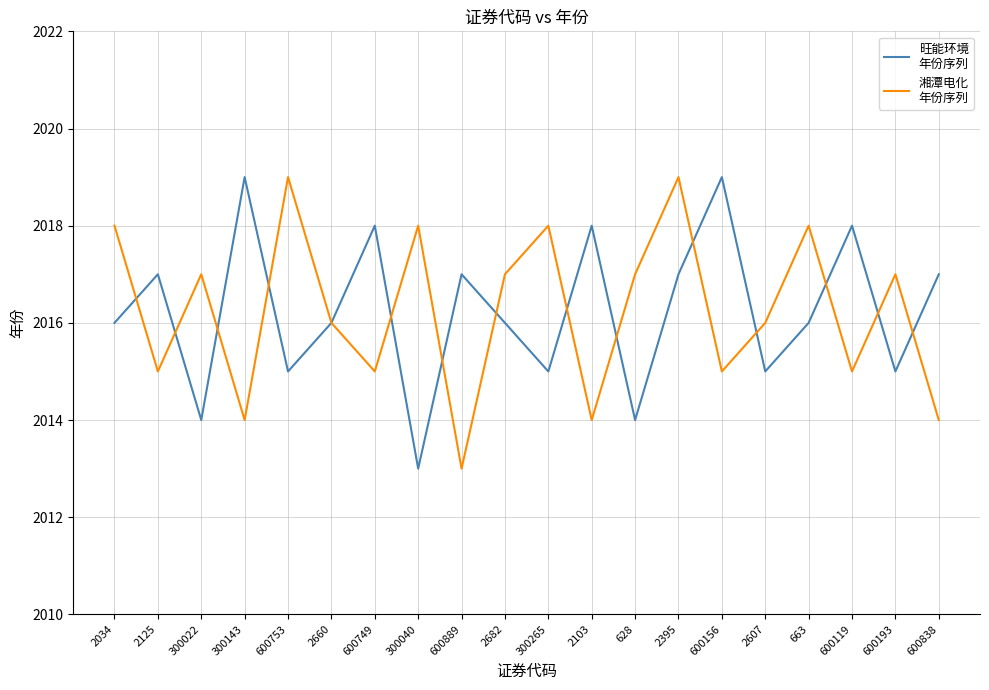

At which category is the sum across all series the highest?

2395